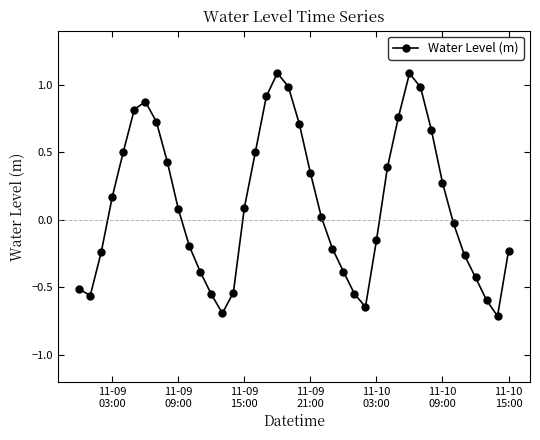

Count the number of data series in this chart.

1